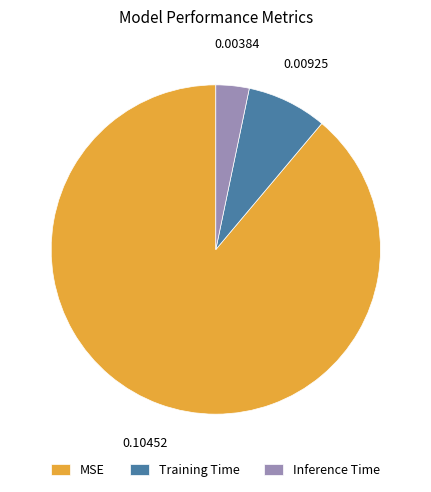

The Inference Time slice represents 16% of the pie. True or false?

False